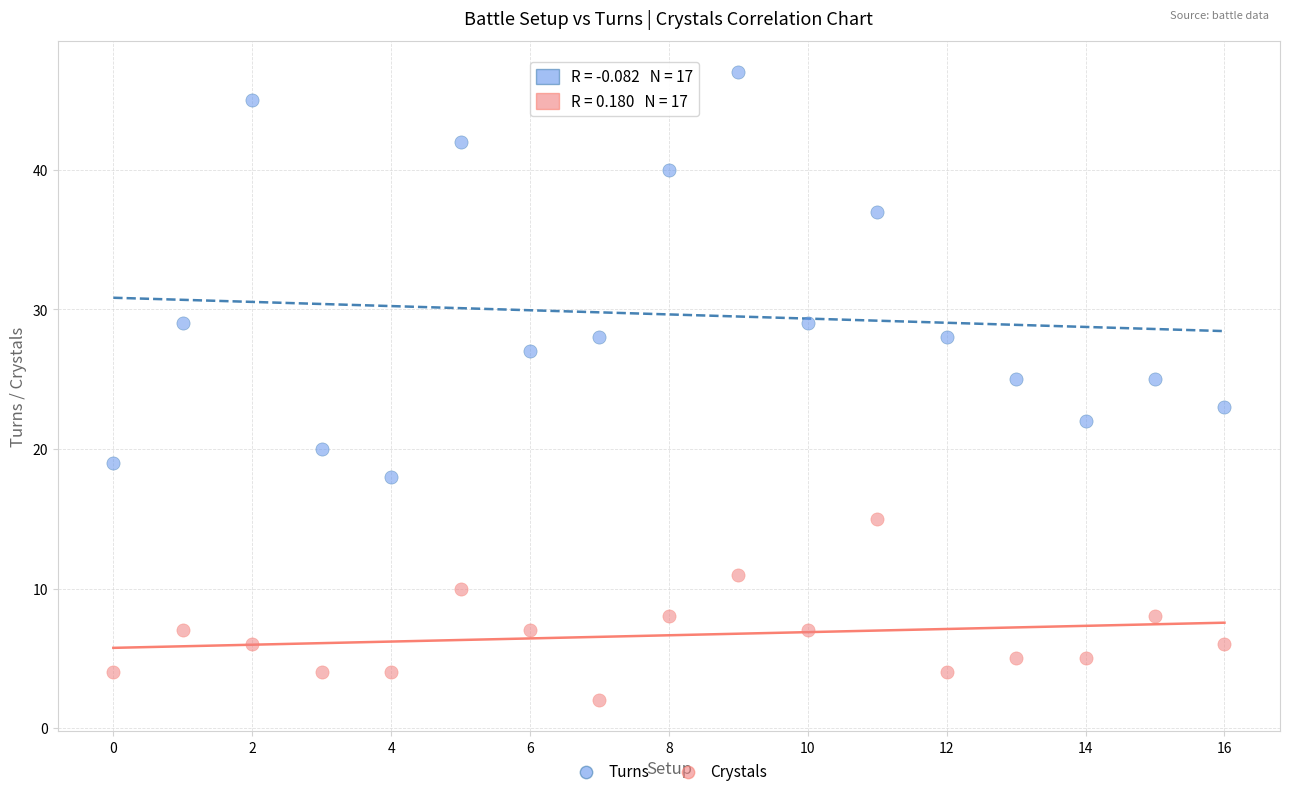

Which series reaches the minimum Y coordinate?

Crystals